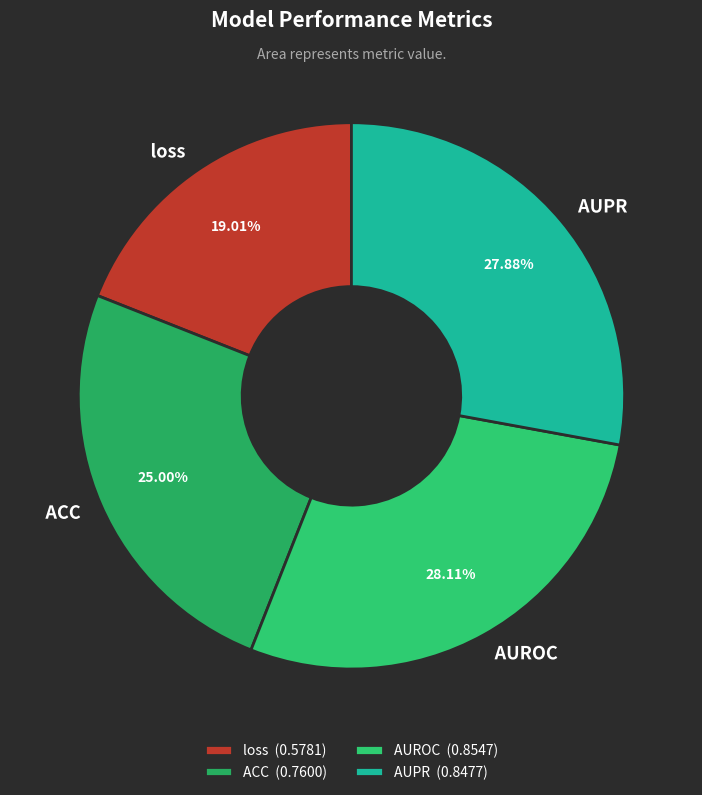

Count the number of slices in the pie.

4